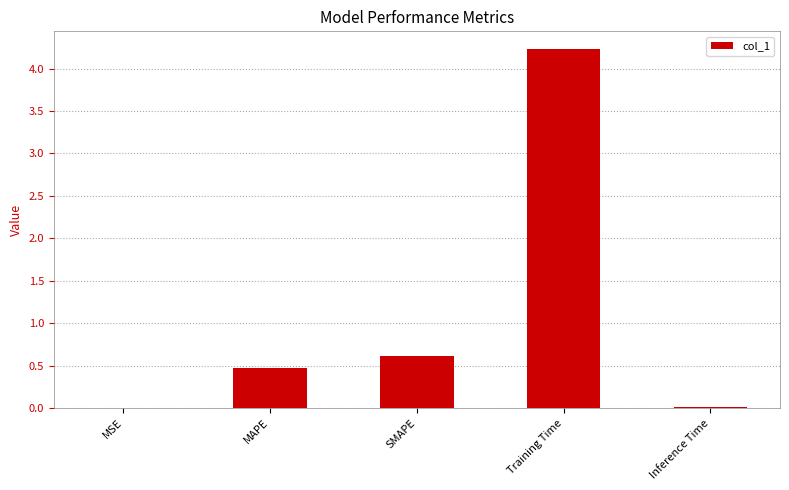

Does the chart contain stacked bars?

No